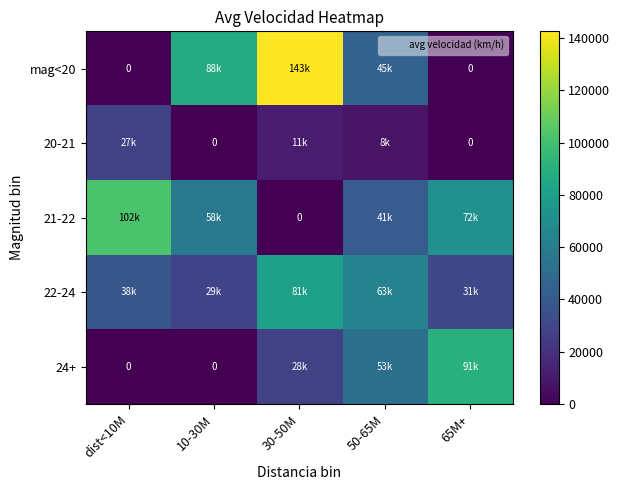

How many values in the 21-22 series are below 57820?

2